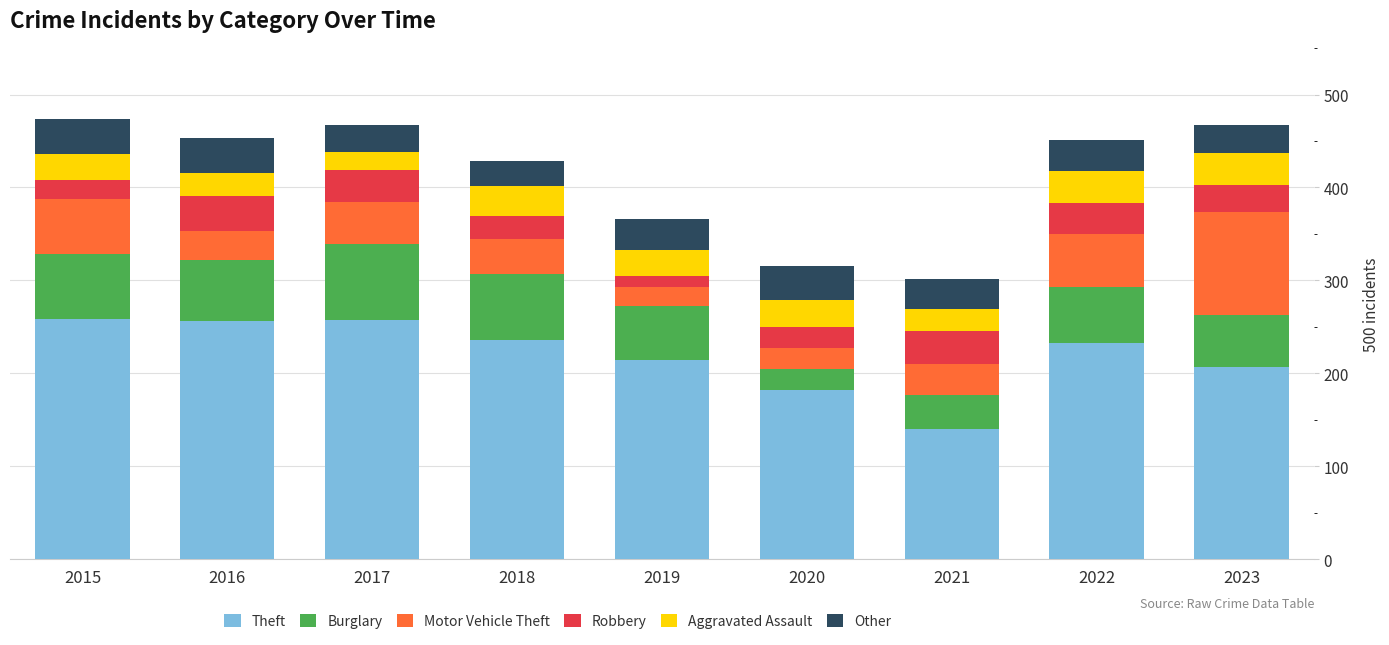

What is the sum of the Theft values at 2018 and 2022?

469